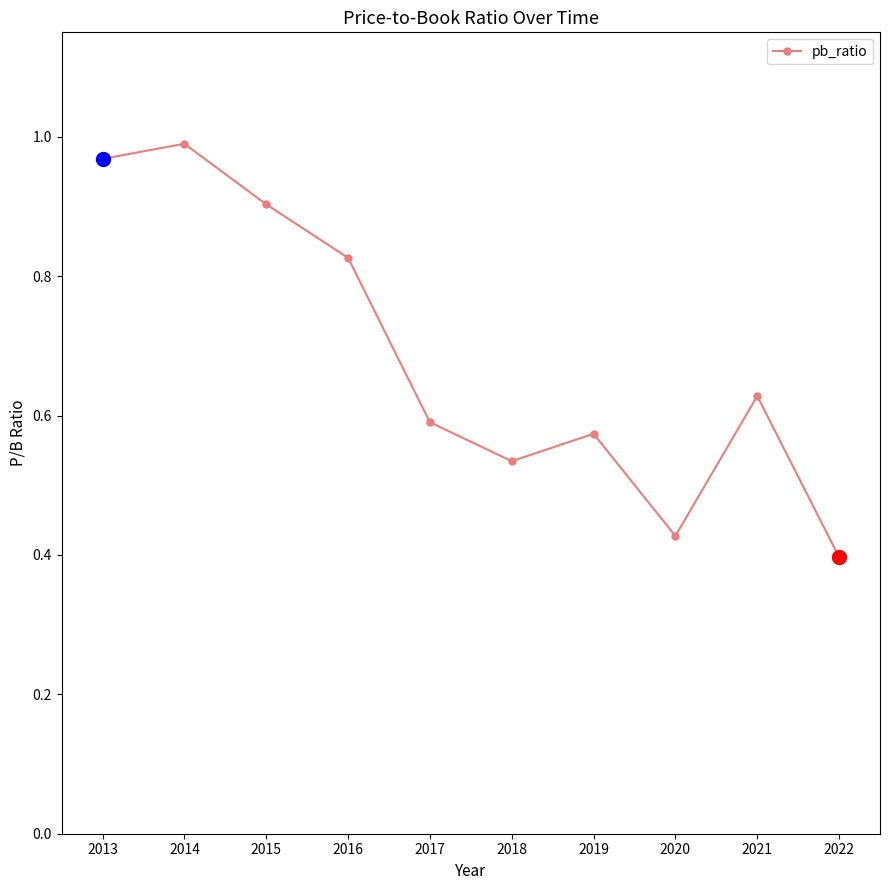

The chart shows a value of 0.9 at 2015. True or false?

True